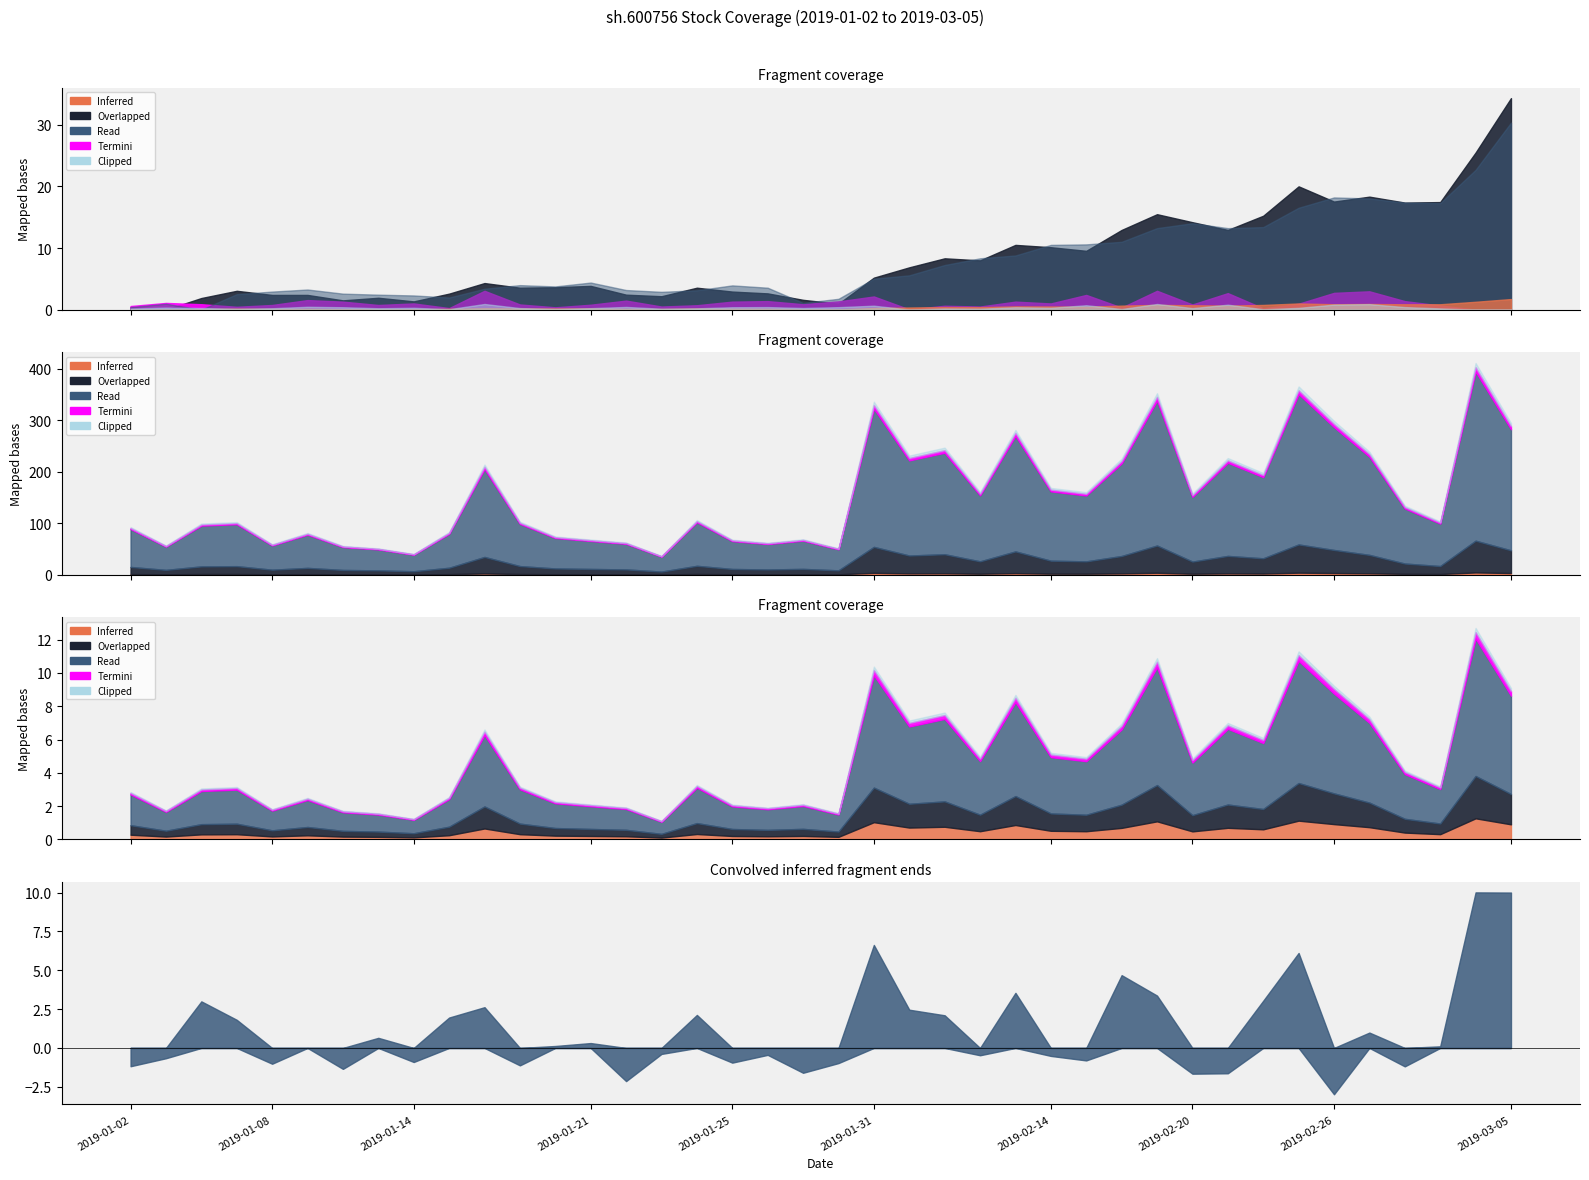

In volume, how many points are higher than both neighbors (excluding endpoints)?

12